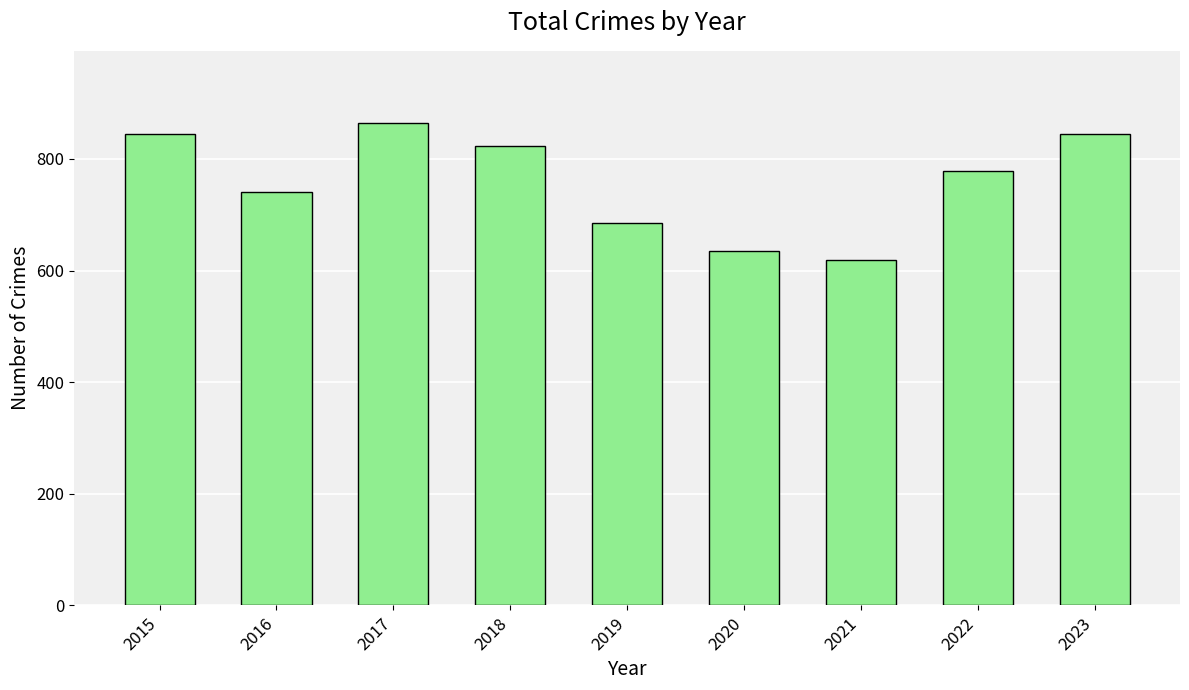

Does the chart contain any negative values?

No